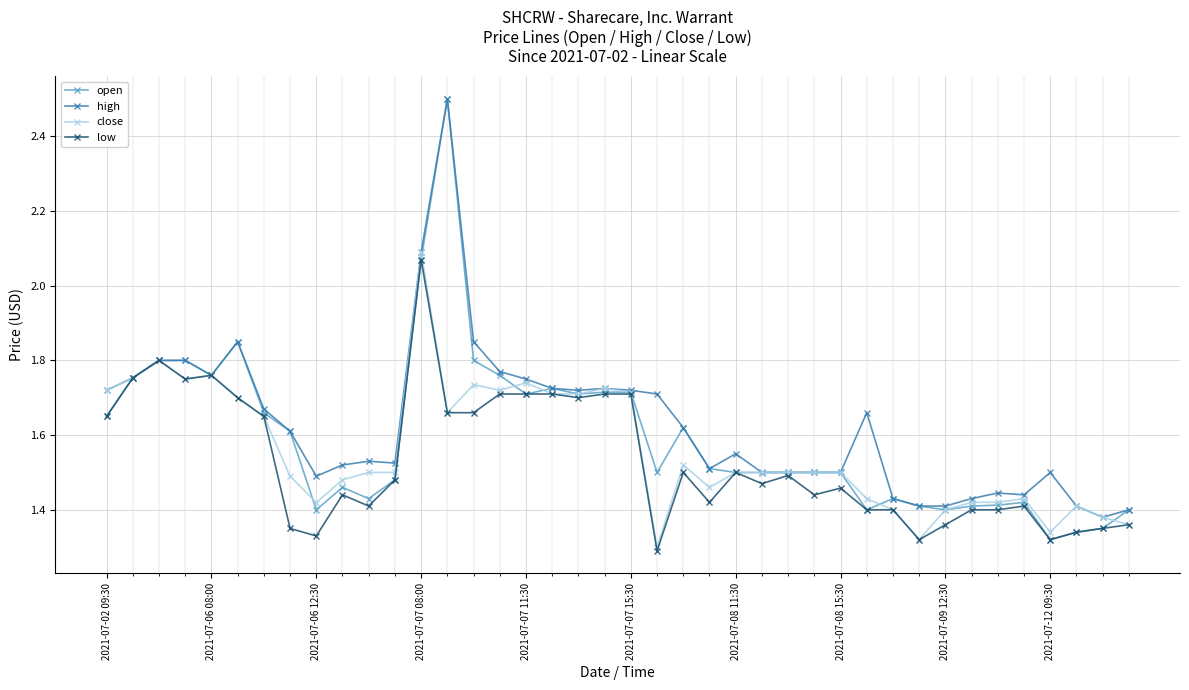

What is the maximum value shown in the chart?

2.5